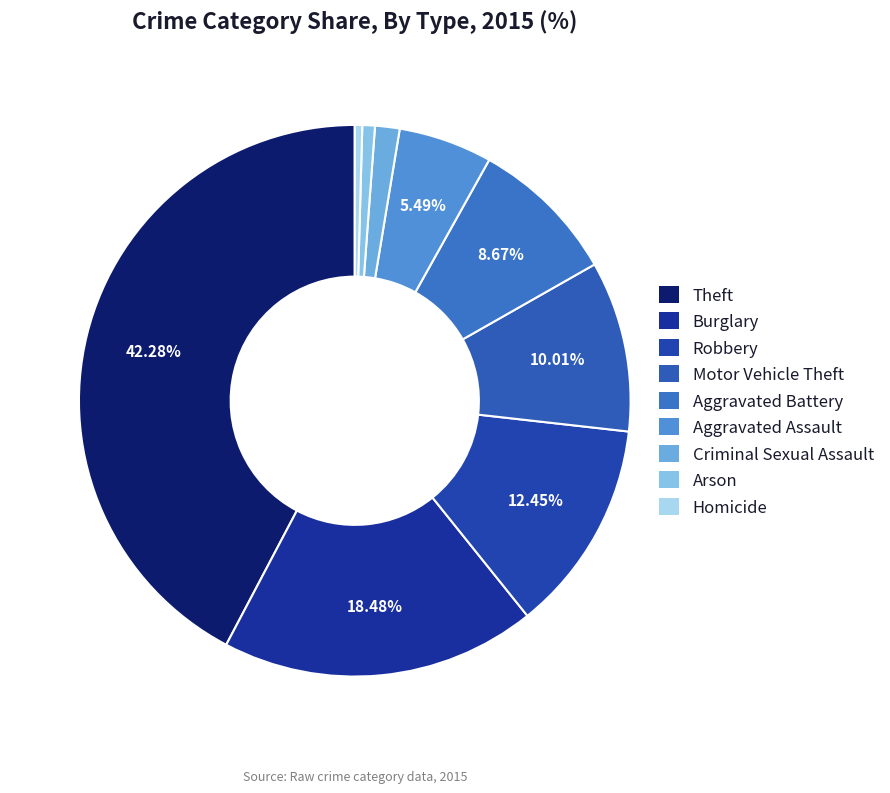

Does any single category account for the majority?

No